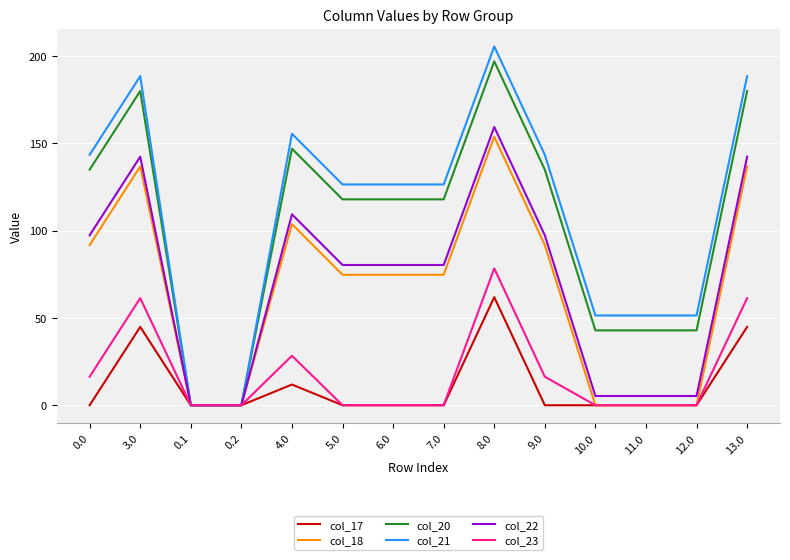

At which category is the sum across all series the highest?

8.0